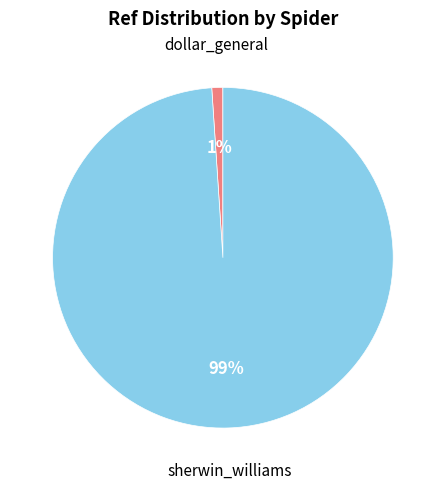

Between dollar_general and sherwin_williams, which is larger?

sherwin_williams